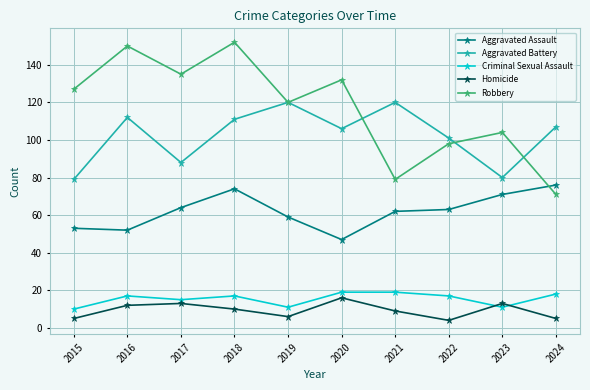

True or false: Robbery and Aggravated Assault cross at least once.

True